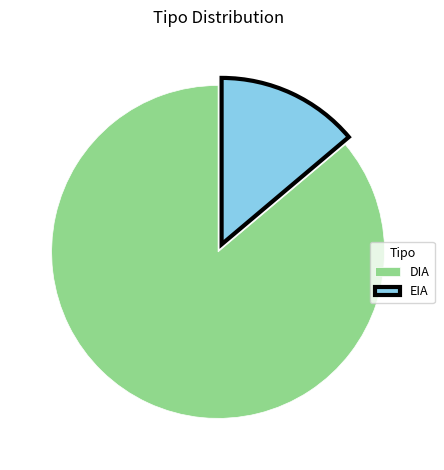

Rank the categories by value from highest to lowest.

DIA, EIA